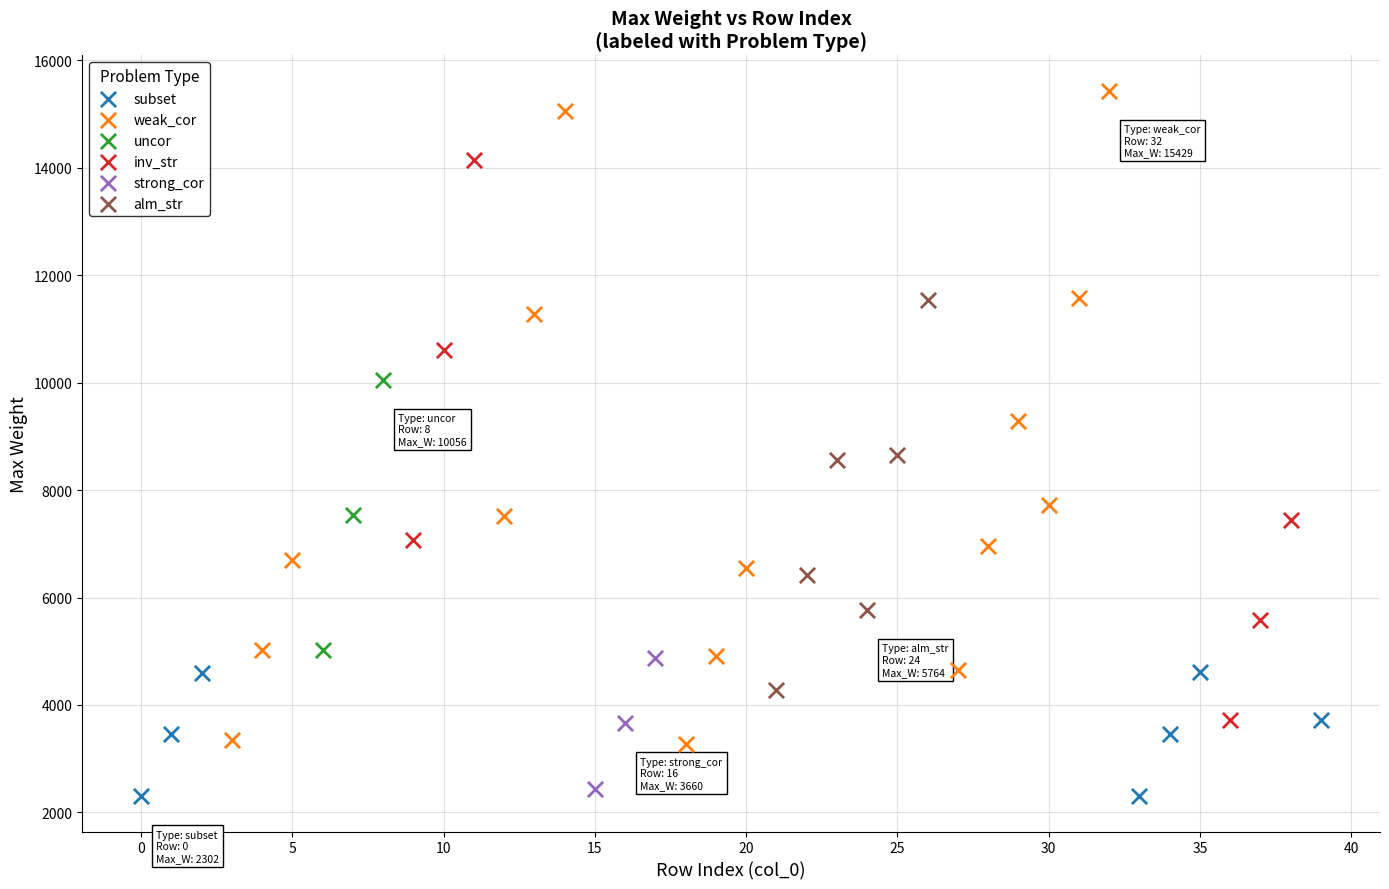

Which series reaches the maximum Y coordinate?

weak_cor